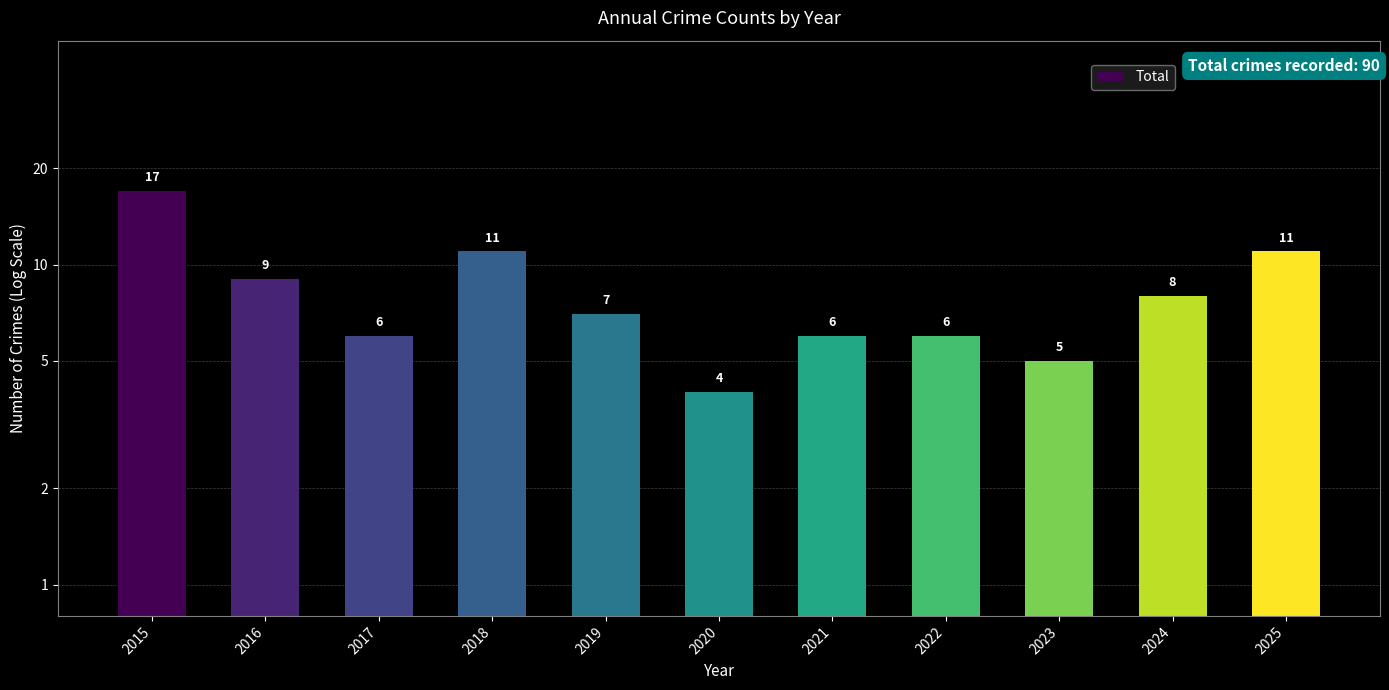

At which label is the value closest to 10?

2016